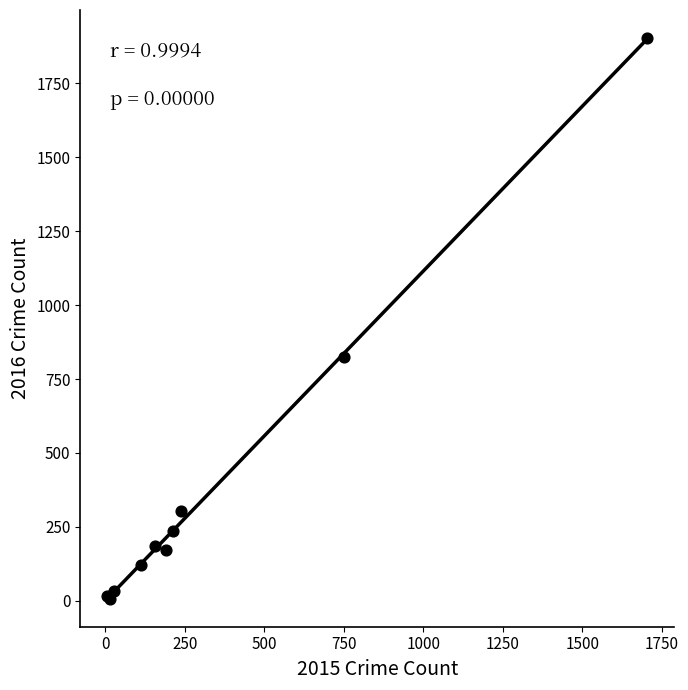

What Y value in the scatter plot is closest to 955?

826